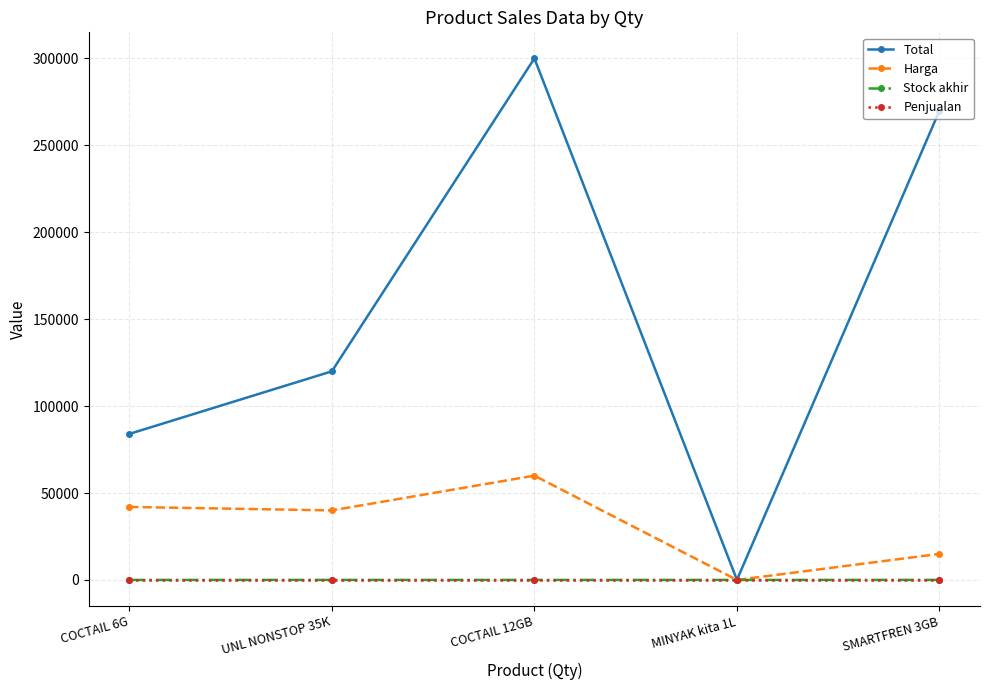

At which category does Total reach its first local peak?

COCTAIL 12GB